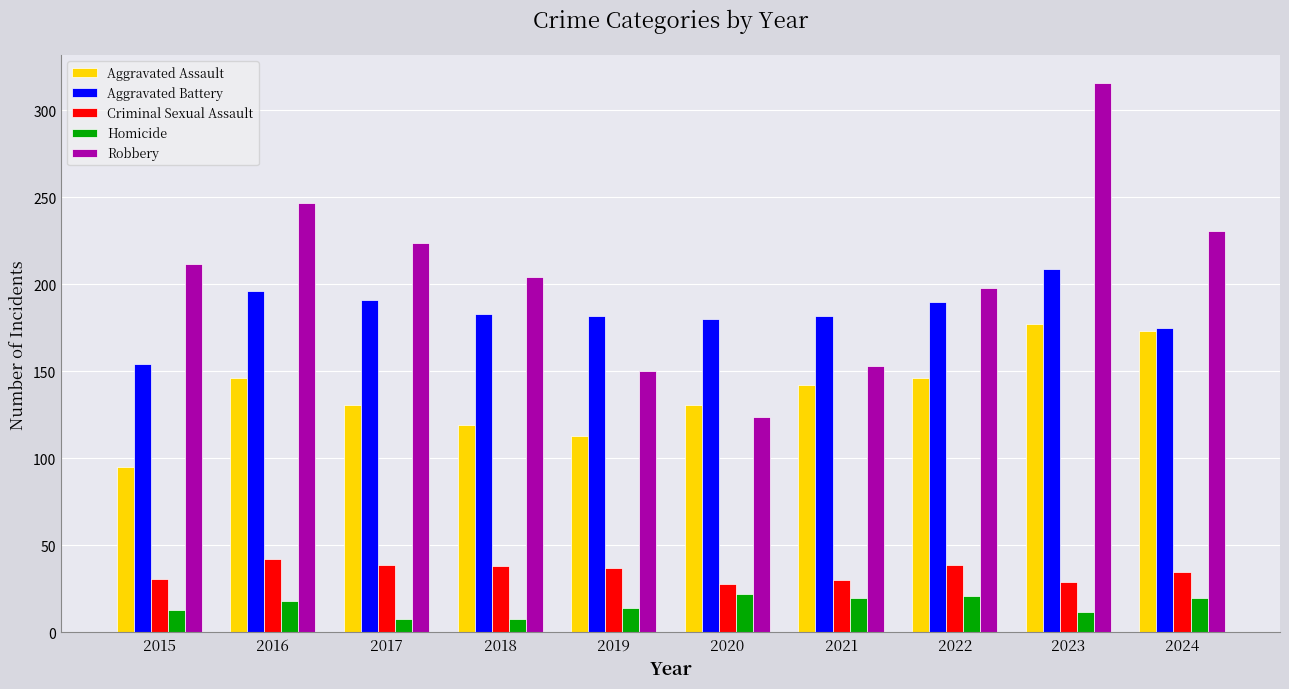

How many values in the Criminal Sexual Assault series are below 37?

5